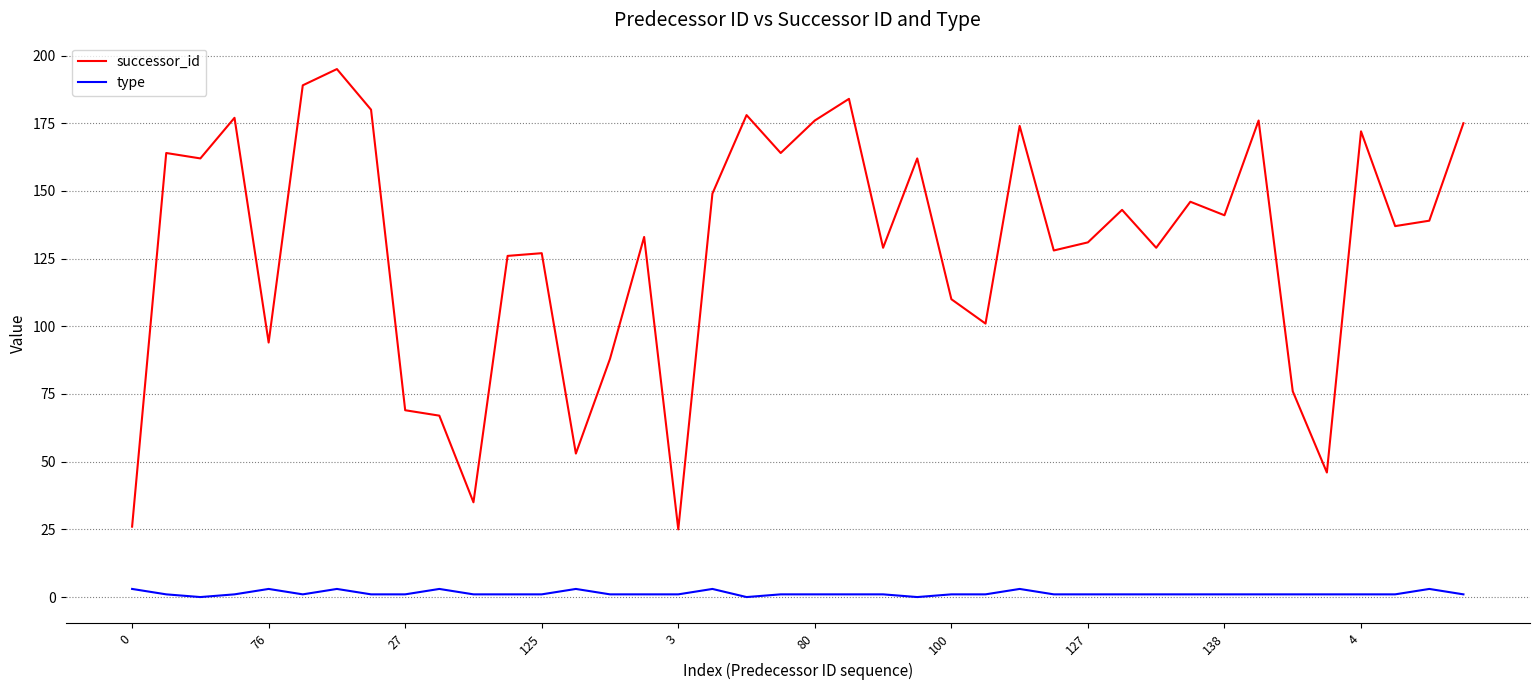

Which series has the largest total across all categories?

successor_id